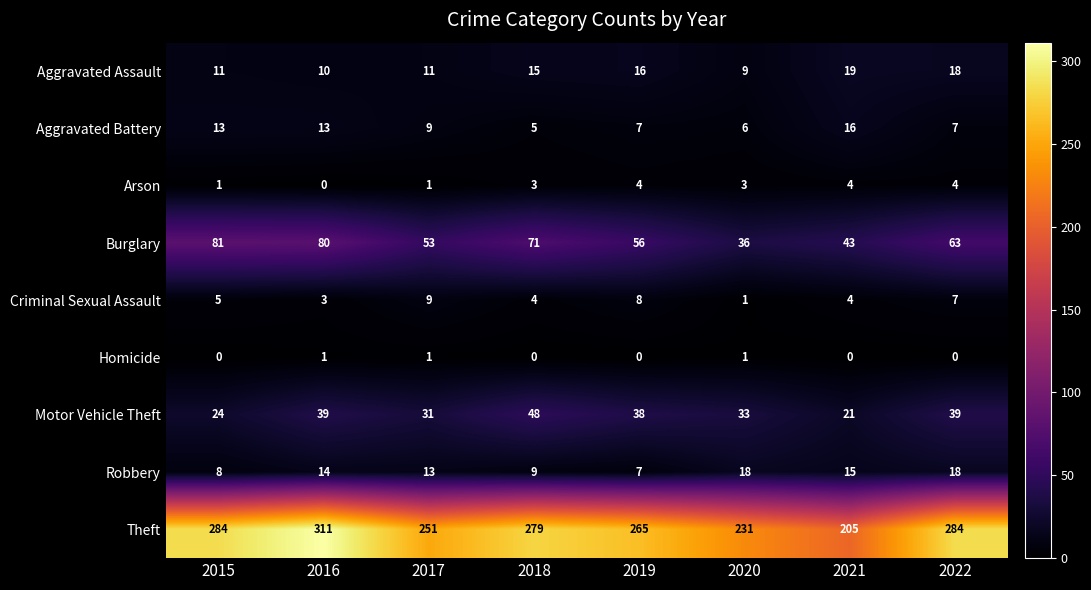

What is the spread (max minus min) of values at 2022?

284